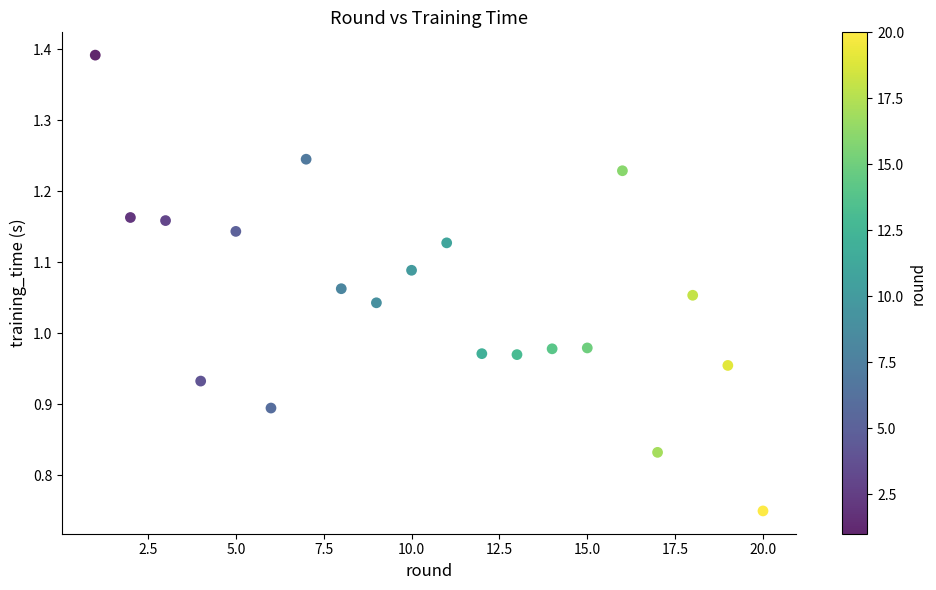

What is the range of X values (max minus min)?

19.0